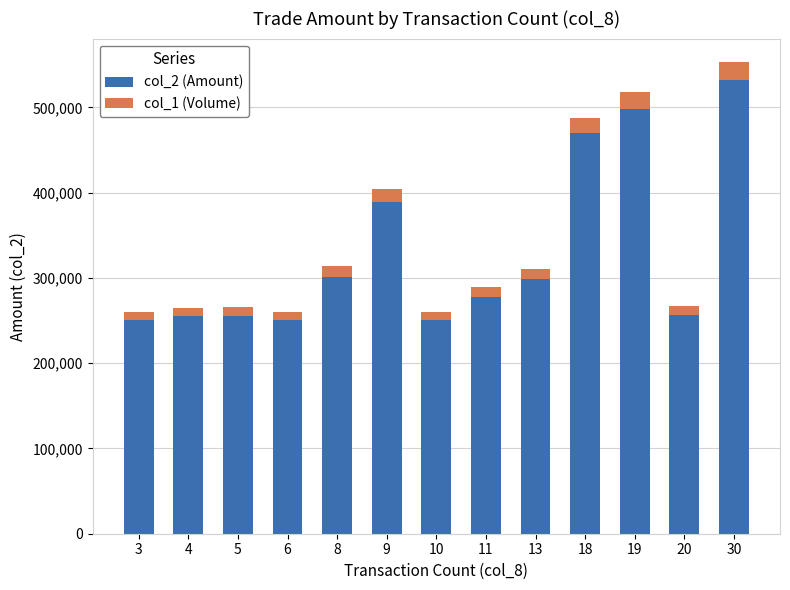

The value of col_2 (Amount) at 18 is 215974. True or false?

False